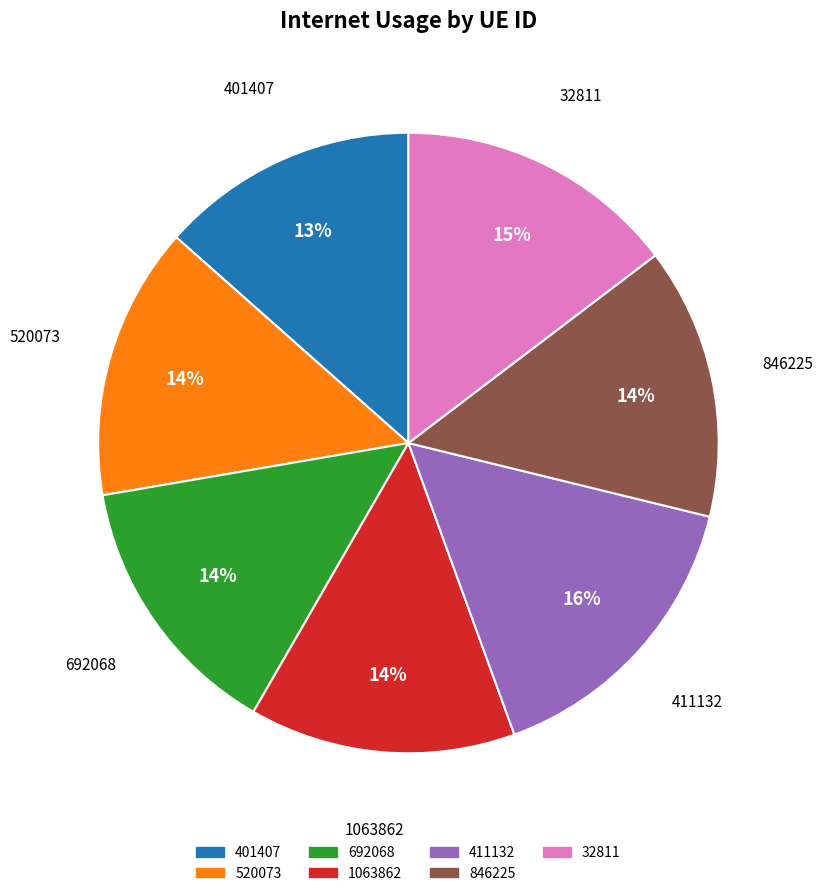

Is it true that 32811 is 15% of the pie?

True